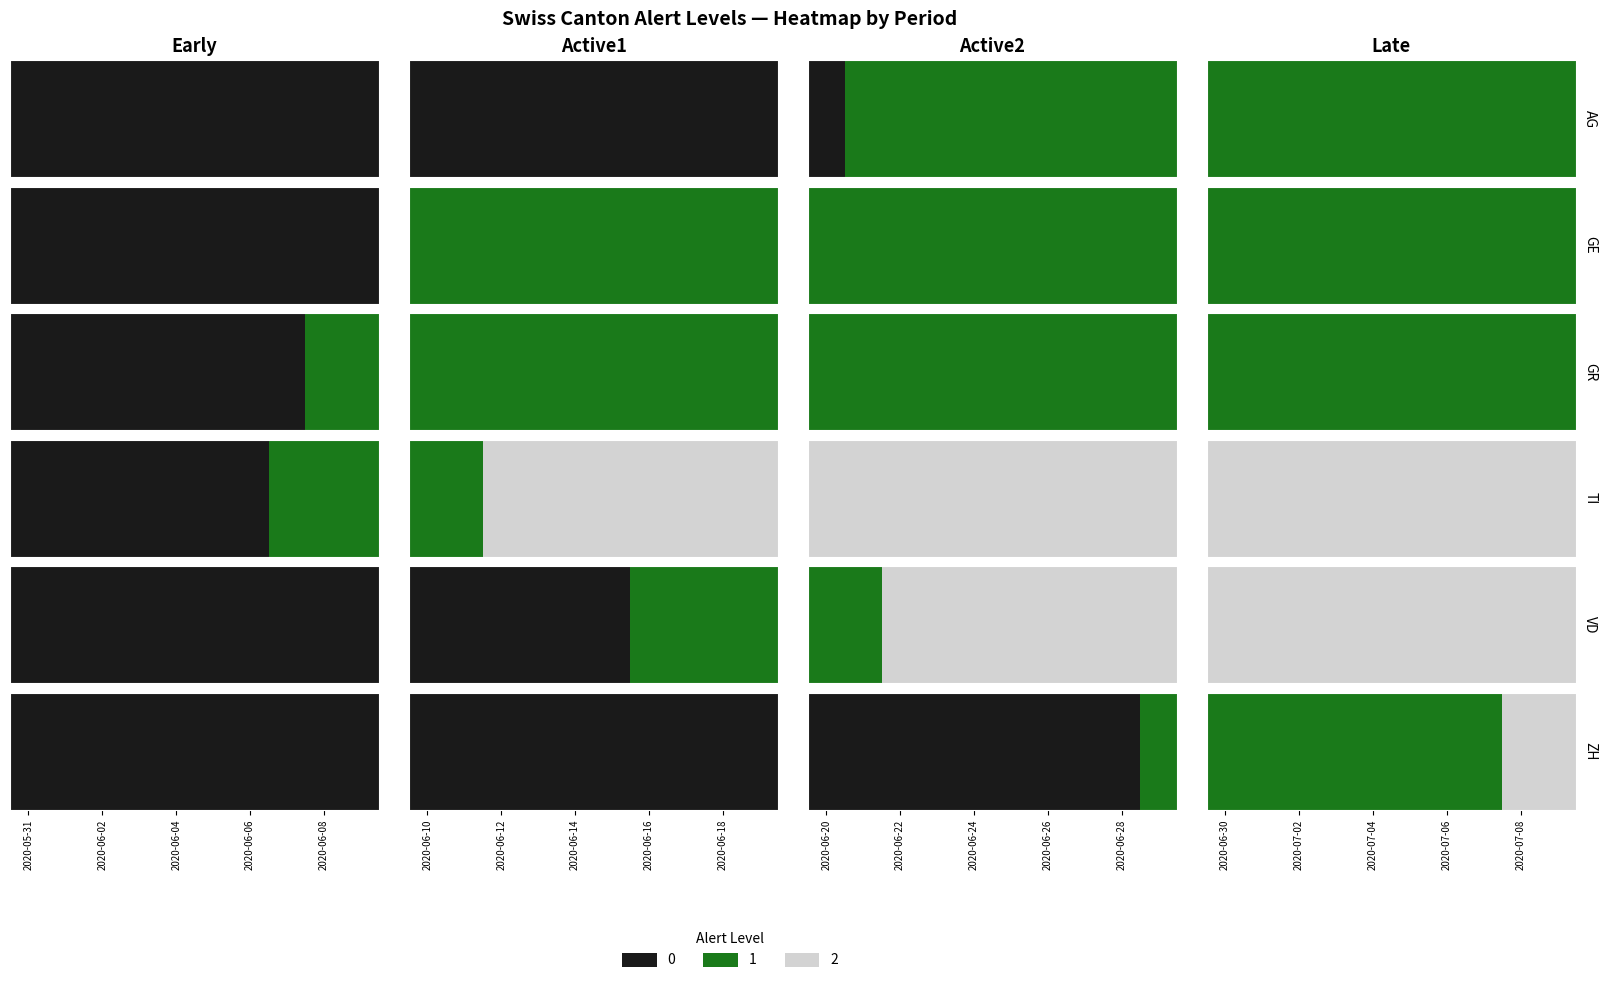

Which category has the lowest value across all series?

2020-05-31